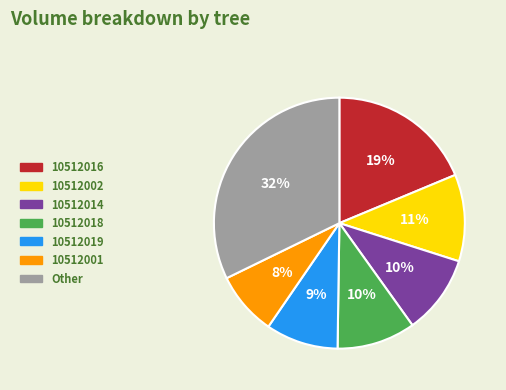

Combined, do 10512002 and 10512001 account for over 50%?

No